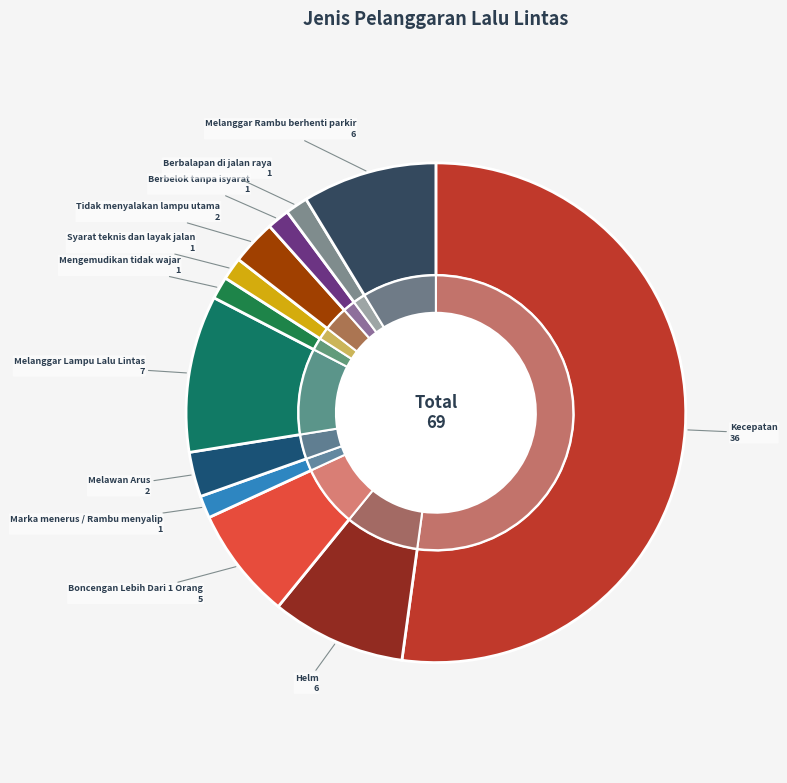

How much of the chart is everything except Melanggar Lampu Lalu Lintas?

89.9%